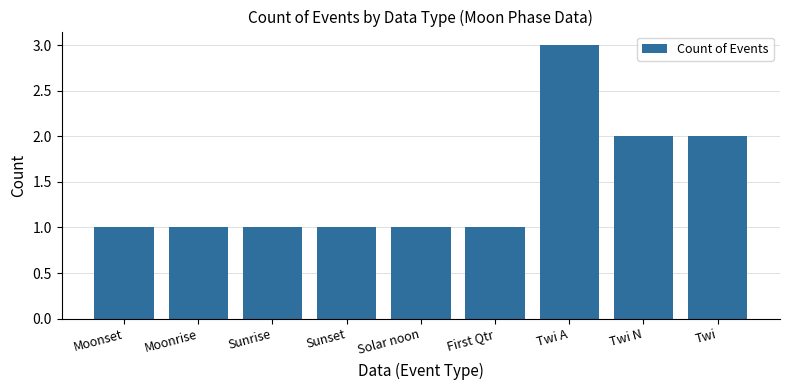

Is it true that the value at Sunrise is 0?

False